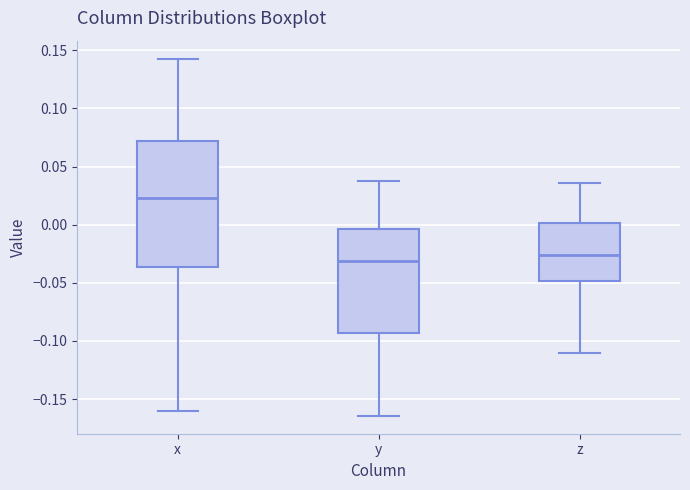

Which box's median line is the lowest?

y